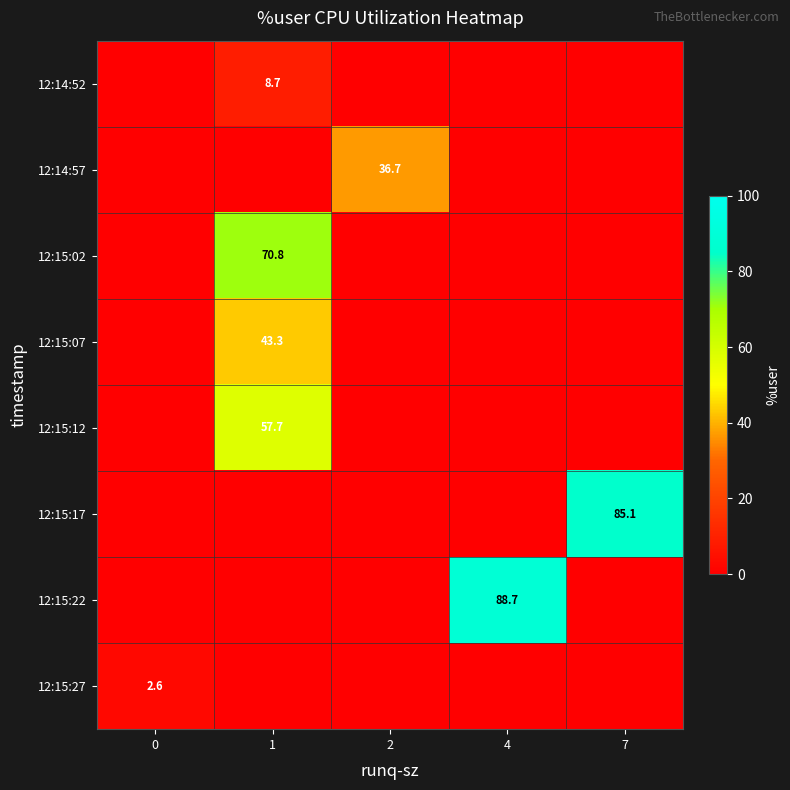

What is the total value across all series at 4?

88.7